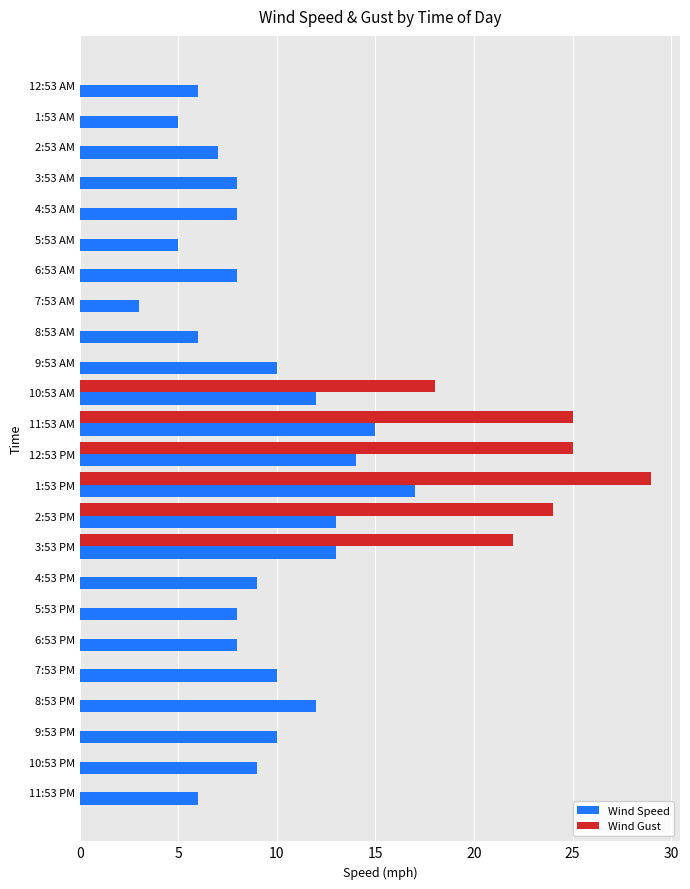

Is it true that Wind Speed equals 9 at 10:53 PM?

True